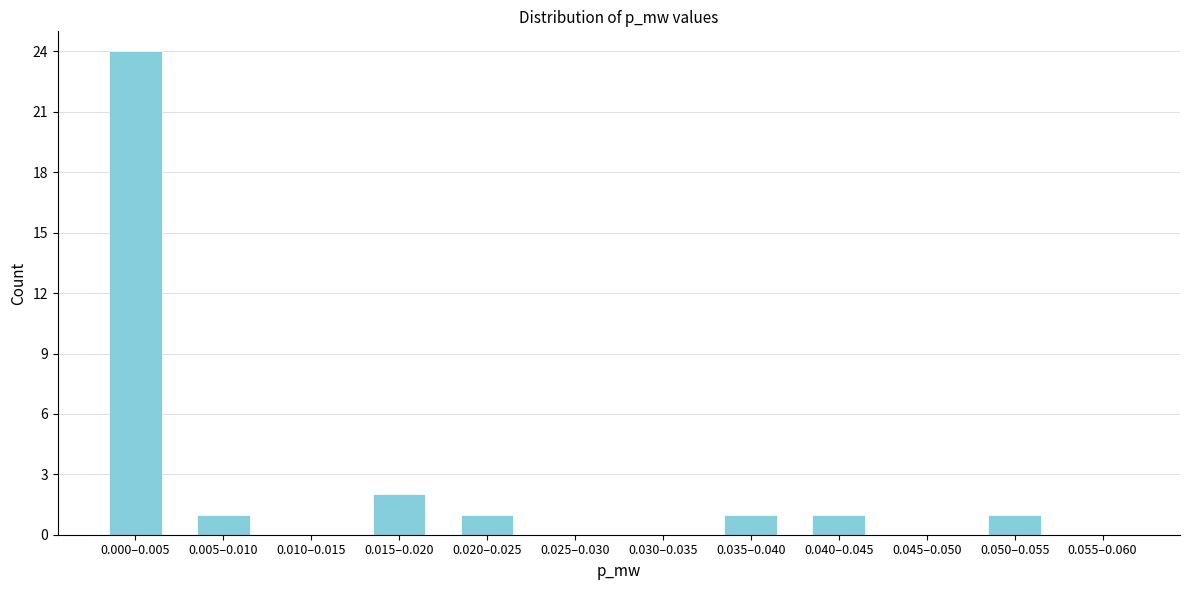

Reading right to left, what are all the values shown in this chart?

0.055–0.060=0	0.050–0.055=1	0.045–0.050=0	0.040–0.045=1	0.035–0.040=1	0.030–0.035=0	0.025–0.030=0	0.020–0.025=1	0.015–0.020=2	0.010–0.015=0	0.005–0.010=1	0.000–0.005=24